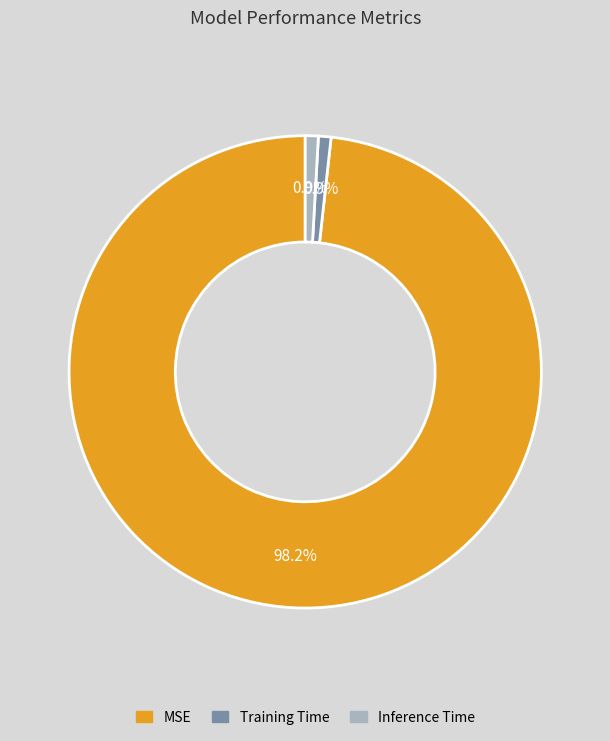

Is it true that Training Time is 11% of the pie?

False